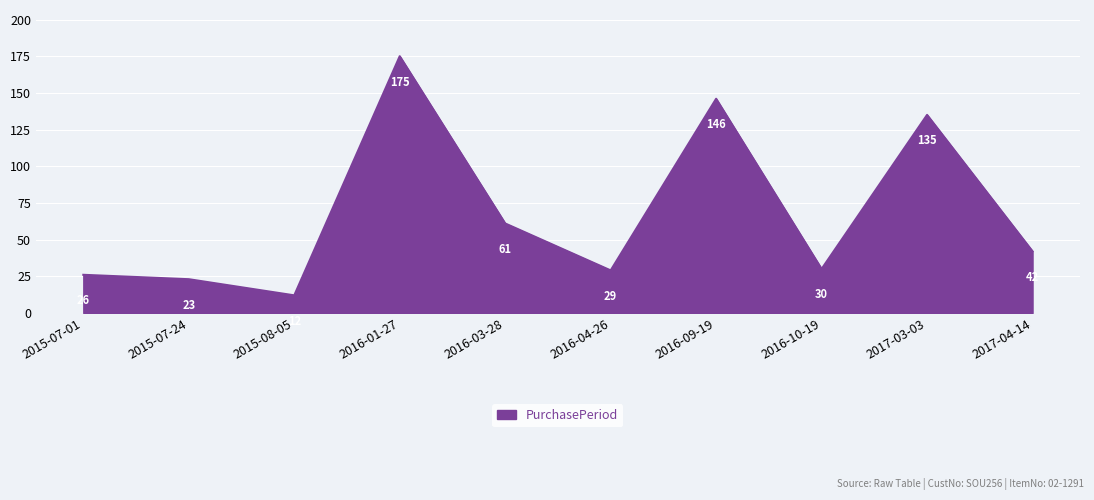

What is the difference between the maximum and minimum values?

163